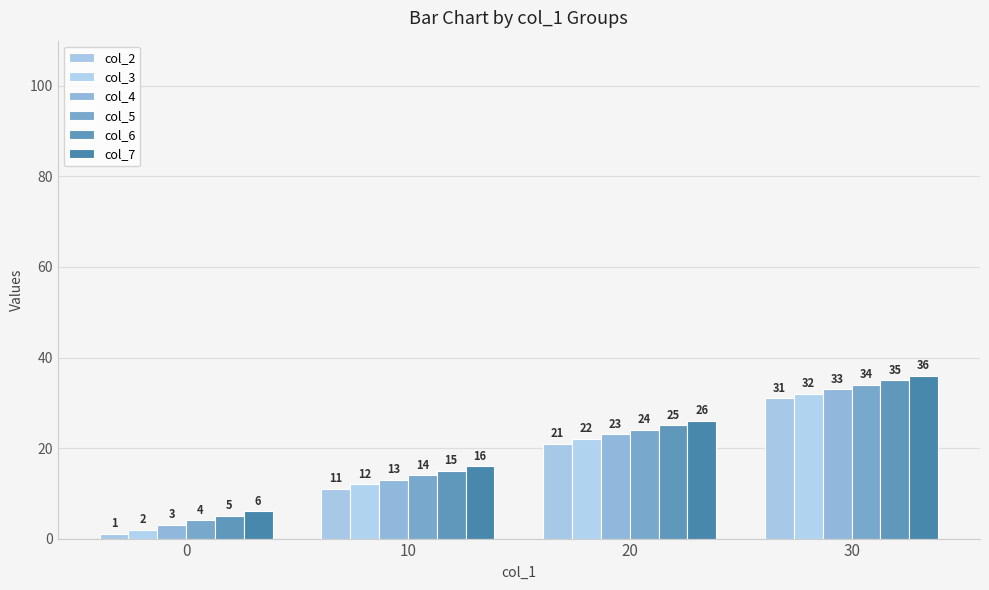

Where is col_4 nearest to the value 18?

10